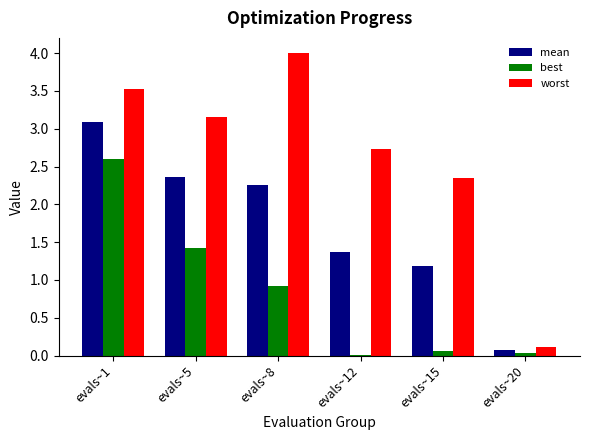

At evals~5, list the series in order from largest to smallest.

worst, mean, best